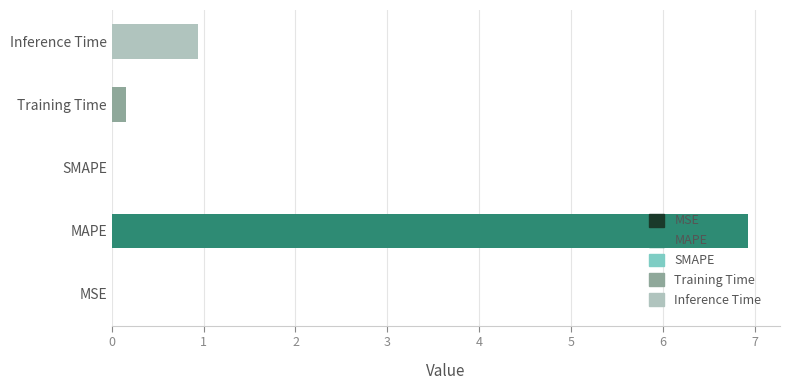

True or false: the data shows 0.2 at Training Time.

True